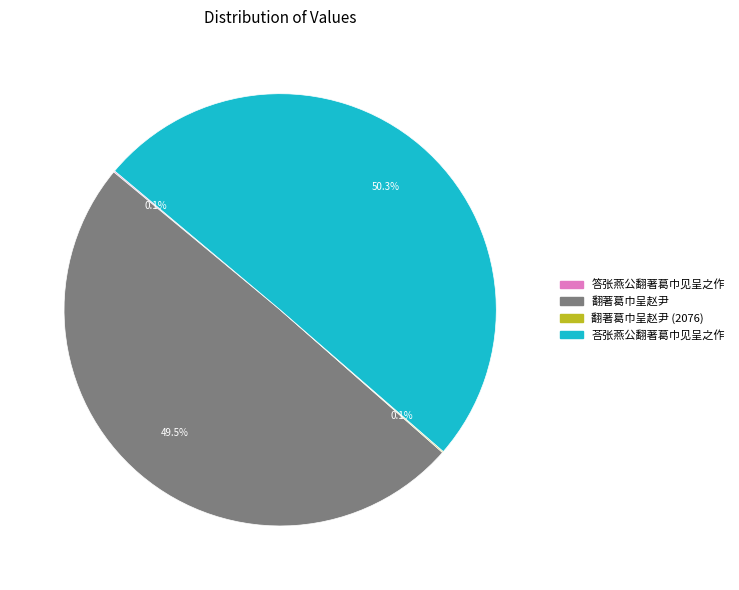

Is there a majority slice in this chart?

Yes